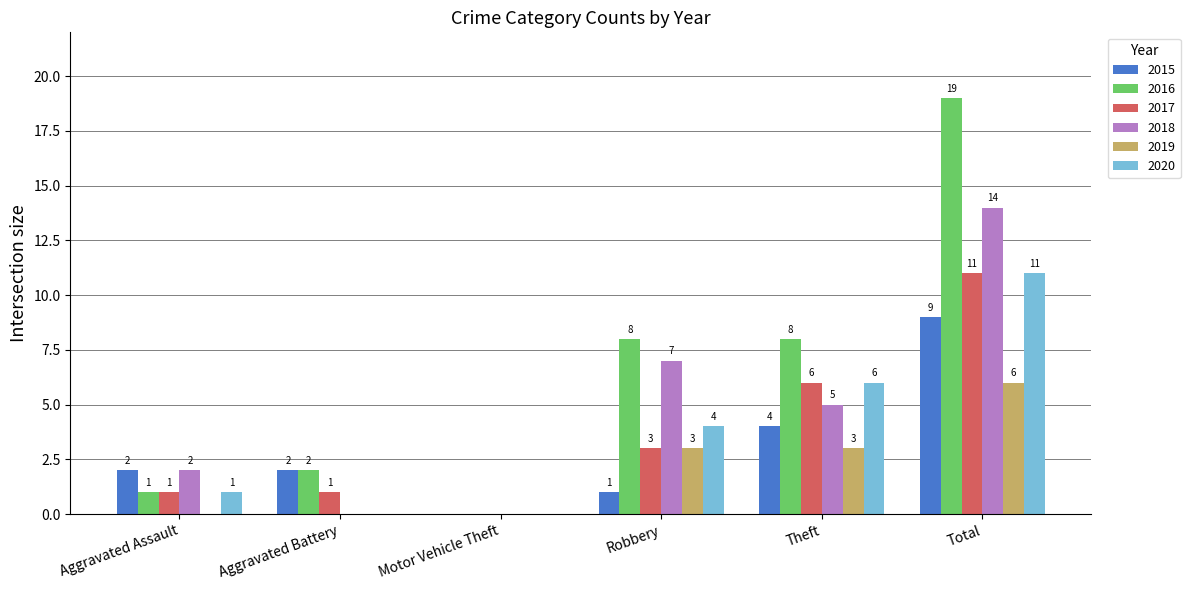

True or false: 2016 has a value of 1 at Aggravated Battery.

False